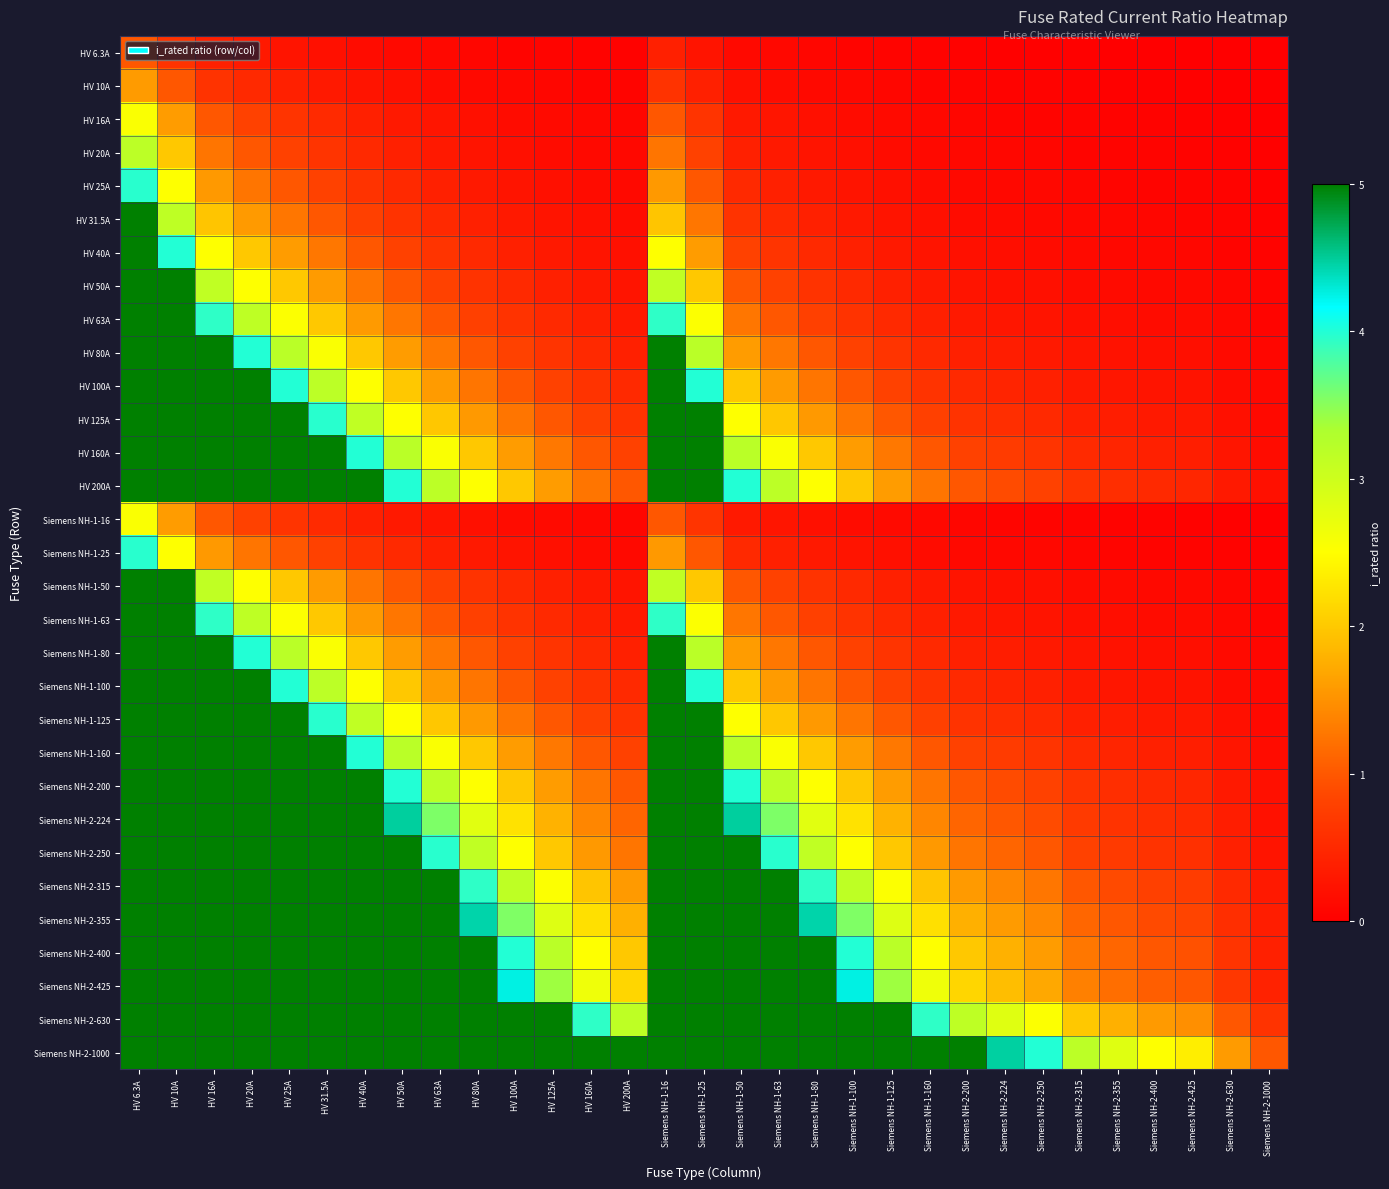

Reading right to left, list all the values displayed in this chart.

HV 6.3A: Siemens NH-2-1000=0.0	Siemens NH-2-630=0.0	Siemens NH-2-425=0.0	Siemens NH-2-400=0.0	Siemens NH-2-355=0.0	Siemens NH-2-315=0.0	Siemens NH-2-250=0.0	Siemens NH-2-224=0.0	Siemens NH-2-200=0.0	Siemens NH-1-160=0.0	Siemens NH-1-125=0.1	Siemens NH-1-100=0.1	Siemens NH-1-80=0.1	Siemens NH-1-63=0.1	Siemens NH-1-50=0.1	Siemens NH-1-25=0.3	Siemens NH-1-16=0.4	HV 200A=0.0	HV 160A=0.0	HV 125A=0.1	HV 100A=0.1	HV 80A=0.1	HV 63A=0.1	HV 50A=0.1	HV 40A=0.2	HV 31.5A=0.2	HV 25A=0.3	HV 20A=0.3	HV 16A=0.4	HV 10A=0.6	HV 6.3A=1.0
HV 10A: Siemens NH-2-1000=0.0	Siemens NH-2-630=0.0	Siemens NH-2-425=0.0	Siemens NH-2-400=0.0	Siemens NH-2-355=0.0	Siemens NH-2-315=0.0	Siemens NH-2-250=0.0	Siemens NH-2-224=0.0	Siemens NH-2-200=0.1	Siemens NH-1-160=0.1	Siemens NH-1-125=0.1	Siemens NH-1-100=0.1	Siemens NH-1-80=0.1	Siemens NH-1-63=0.2	Siemens NH-1-50=0.2	Siemens NH-1-25=0.4	Siemens NH-1-16=0.6	HV 200A=0.1	HV 160A=0.1	HV 125A=0.1	HV 100A=0.1	HV 80A=0.1	HV 63A=0.2	HV 50A=0.2	HV 40A=0.2	HV 31.5A=0.3	HV 25A=0.4	HV 20A=0.5	HV 16A=0.6	HV 10A=1.0	HV 6.3A=1.6
HV 16A: Siemens NH-2-1000=0.0	Siemens NH-2-630=0.0	Siemens NH-2-425=0.0	Siemens NH-2-400=0.0	Siemens NH-2-355=0.0	Siemens NH-2-315=0.1	Siemens NH-2-250=0.1	Siemens NH-2-224=0.1	Siemens NH-2-200=0.1	Siemens NH-1-160=0.1	Siemens NH-1-125=0.1	Siemens NH-1-100=0.2	Siemens NH-1-80=0.2	Siemens NH-1-63=0.3	Siemens NH-1-50=0.3	Siemens NH-1-25=0.6	Siemens NH-1-16=1.0	HV 200A=0.1	HV 160A=0.1	HV 125A=0.1	HV 100A=0.2	HV 80A=0.2	HV 63A=0.3	HV 50A=0.3	HV 40A=0.4	HV 31.5A=0.5	HV 25A=0.6	HV 20A=0.8	HV 16A=1.0	HV 10A=1.6	HV 6.3A=2.5
HV 20A: Siemens NH-2-1000=0.0	Siemens NH-2-630=0.0	Siemens NH-2-425=0.0	Siemens NH-2-400=0.1	Siemens NH-2-355=0.1	Siemens NH-2-315=0.1	Siemens NH-2-250=0.1	Siemens NH-2-224=0.1	Siemens NH-2-200=0.1	Siemens NH-1-160=0.1	Siemens NH-1-125=0.2	Siemens NH-1-100=0.2	Siemens NH-1-80=0.2	Siemens NH-1-63=0.3	Siemens NH-1-50=0.4	Siemens NH-1-25=0.8	Siemens NH-1-16=1.2	HV 200A=0.1	HV 160A=0.1	HV 125A=0.2	HV 100A=0.2	HV 80A=0.2	HV 63A=0.3	HV 50A=0.4	HV 40A=0.5	HV 31.5A=0.6	HV 25A=0.8	HV 20A=1.0	HV 16A=1.2	HV 10A=2.0	HV 6.3A=3.2
HV 25A: Siemens NH-2-1000=0.0	Siemens NH-2-630=0.0	Siemens NH-2-425=0.1	Siemens NH-2-400=0.1	Siemens NH-2-355=0.1	Siemens NH-2-315=0.1	Siemens NH-2-250=0.1	Siemens NH-2-224=0.1	Siemens NH-2-200=0.1	Siemens NH-1-160=0.2	Siemens NH-1-125=0.2	Siemens NH-1-100=0.2	Siemens NH-1-80=0.3	Siemens NH-1-63=0.4	Siemens NH-1-50=0.5	Siemens NH-1-25=1.0	Siemens NH-1-16=1.6	HV 200A=0.1	HV 160A=0.2	HV 125A=0.2	HV 100A=0.2	HV 80A=0.3	HV 63A=0.4	HV 50A=0.5	HV 40A=0.6	HV 31.5A=0.8	HV 25A=1.0	HV 20A=1.2	HV 16A=1.6	HV 10A=2.5	HV 6.3A=4.0
HV 31.5A: Siemens NH-2-1000=0.0	Siemens NH-2-630=0.1	Siemens NH-2-425=0.1	Siemens NH-2-400=0.1	Siemens NH-2-355=0.1	Siemens NH-2-315=0.1	Siemens NH-2-250=0.1	Siemens NH-2-224=0.1	Siemens NH-2-200=0.2	Siemens NH-1-160=0.2	Siemens NH-1-125=0.3	Siemens NH-1-100=0.3	Siemens NH-1-80=0.4	Siemens NH-1-63=0.5	Siemens NH-1-50=0.6	Siemens NH-1-25=1.3	Siemens NH-1-16=2.0	HV 200A=0.2	HV 160A=0.2	HV 125A=0.3	HV 100A=0.3	HV 80A=0.4	HV 63A=0.5	HV 50A=0.6	HV 40A=0.8	HV 31.5A=1.0	HV 25A=1.3	HV 20A=1.6	HV 16A=2.0	HV 10A=3.1	HV 6.3A=5.0
HV 40A: Siemens NH-2-1000=0.0	Siemens NH-2-630=0.1	Siemens NH-2-425=0.1	Siemens NH-2-400=0.1	Siemens NH-2-355=0.1	Siemens NH-2-315=0.1	Siemens NH-2-250=0.2	Siemens NH-2-224=0.2	Siemens NH-2-200=0.2	Siemens NH-1-160=0.2	Siemens NH-1-125=0.3	Siemens NH-1-100=0.4	Siemens NH-1-80=0.5	Siemens NH-1-63=0.6	Siemens NH-1-50=0.8	Siemens NH-1-25=1.6	Siemens NH-1-16=2.5	HV 200A=0.2	HV 160A=0.2	HV 125A=0.3	HV 100A=0.4	HV 80A=0.5	HV 63A=0.6	HV 50A=0.8	HV 40A=1.0	HV 31.5A=1.3	HV 25A=1.6	HV 20A=2.0	HV 16A=2.5	HV 10A=4.0	HV 6.3A=6.3
HV 50A: Siemens NH-2-1000=0.1	Siemens NH-2-630=0.1	Siemens NH-2-425=0.1	Siemens NH-2-400=0.1	Siemens NH-2-355=0.1	Siemens NH-2-315=0.2	Siemens NH-2-250=0.2	Siemens NH-2-224=0.2	Siemens NH-2-200=0.2	Siemens NH-1-160=0.3	Siemens NH-1-125=0.4	Siemens NH-1-100=0.5	Siemens NH-1-80=0.6	Siemens NH-1-63=0.8	Siemens NH-1-50=1.0	Siemens NH-1-25=2.0	Siemens NH-1-16=3.1	HV 200A=0.2	HV 160A=0.3	HV 125A=0.4	HV 100A=0.5	HV 80A=0.6	HV 63A=0.8	HV 50A=1.0	HV 40A=1.2	HV 31.5A=1.6	HV 25A=2.0	HV 20A=2.5	HV 16A=3.1	HV 10A=5.0	HV 6.3A=7.9
HV 63A: Siemens NH-2-1000=0.1	Siemens NH-2-630=0.1	Siemens NH-2-425=0.1	Siemens NH-2-400=0.2	Siemens NH-2-355=0.2	Siemens NH-2-315=0.2	Siemens NH-2-250=0.3	Siemens NH-2-224=0.3	Siemens NH-2-200=0.3	Siemens NH-1-160=0.4	Siemens NH-1-125=0.5	Siemens NH-1-100=0.6	Siemens NH-1-80=0.8	Siemens NH-1-63=1.0	Siemens NH-1-50=1.3	Siemens NH-1-25=2.5	Siemens NH-1-16=3.9	HV 200A=0.3	HV 160A=0.4	HV 125A=0.5	HV 100A=0.6	HV 80A=0.8	HV 63A=1.0	HV 50A=1.3	HV 40A=1.6	HV 31.5A=2.0	HV 25A=2.5	HV 20A=3.1	HV 16A=3.9	HV 10A=6.3	HV 6.3A=10.0
HV 80A: Siemens NH-2-1000=0.1	Siemens NH-2-630=0.1	Siemens NH-2-425=0.2	Siemens NH-2-400=0.2	Siemens NH-2-355=0.2	Siemens NH-2-315=0.3	Siemens NH-2-250=0.3	Siemens NH-2-224=0.4	Siemens NH-2-200=0.4	Siemens NH-1-160=0.5	Siemens NH-1-125=0.6	Siemens NH-1-100=0.8	Siemens NH-1-80=1.0	Siemens NH-1-63=1.3	Siemens NH-1-50=1.6	Siemens NH-1-25=3.2	Siemens NH-1-16=5.0	HV 200A=0.4	HV 160A=0.5	HV 125A=0.6	HV 100A=0.8	HV 80A=1.0	HV 63A=1.3	HV 50A=1.6	HV 40A=2.0	HV 31.5A=2.5	HV 25A=3.2	HV 20A=4.0	HV 16A=5.0	HV 10A=8.0	HV 6.3A=12.7
HV 100A: Siemens NH-2-1000=0.1	Siemens NH-2-630=0.2	Siemens NH-2-425=0.2	Siemens NH-2-400=0.2	Siemens NH-2-355=0.3	Siemens NH-2-315=0.3	Siemens NH-2-250=0.4	Siemens NH-2-224=0.4	Siemens NH-2-200=0.5	Siemens NH-1-160=0.6	Siemens NH-1-125=0.8	Siemens NH-1-100=1.0	Siemens NH-1-80=1.2	Siemens NH-1-63=1.6	Siemens NH-1-50=2.0	Siemens NH-1-25=4.0	Siemens NH-1-16=6.2	HV 200A=0.5	HV 160A=0.6	HV 125A=0.8	HV 100A=1.0	HV 80A=1.2	HV 63A=1.6	HV 50A=2.0	HV 40A=2.5	HV 31.5A=3.2	HV 25A=4.0	HV 20A=5.0	HV 16A=6.2	HV 10A=10.0	HV 6.3A=15.9
HV 125A: Siemens NH-2-1000=0.1	Siemens NH-2-630=0.2	Siemens NH-2-425=0.3	Siemens NH-2-400=0.3	Siemens NH-2-355=0.4	Siemens NH-2-315=0.4	Siemens NH-2-250=0.5	Siemens NH-2-224=0.6	Siemens NH-2-200=0.6	Siemens NH-1-160=0.8	Siemens NH-1-125=1.0	Siemens NH-1-100=1.2	Siemens NH-1-80=1.6	Siemens NH-1-63=2.0	Siemens NH-1-50=2.5	Siemens NH-1-25=5.0	Siemens NH-1-16=7.8	HV 200A=0.6	HV 160A=0.8	HV 125A=1.0	HV 100A=1.2	HV 80A=1.6	HV 63A=2.0	HV 50A=2.5	HV 40A=3.1	HV 31.5A=4.0	HV 25A=5.0	HV 20A=6.2	HV 16A=7.8	HV 10A=12.5	HV 6.3A=19.8
HV 160A: Siemens NH-2-1000=0.2	Siemens NH-2-630=0.3	Siemens NH-2-425=0.4	Siemens NH-2-400=0.4	Siemens NH-2-355=0.5	Siemens NH-2-315=0.5	Siemens NH-2-250=0.6	Siemens NH-2-224=0.7	Siemens NH-2-200=0.8	Siemens NH-1-160=1.0	Siemens NH-1-125=1.3	Siemens NH-1-100=1.6	Siemens NH-1-80=2.0	Siemens NH-1-63=2.5	Siemens NH-1-50=3.2	Siemens NH-1-25=6.4	Siemens NH-1-16=10.0	HV 200A=0.8	HV 160A=1.0	HV 125A=1.3	HV 100A=1.6	HV 80A=2.0	HV 63A=2.5	HV 50A=3.2	HV 40A=4.0	HV 31.5A=5.1	HV 25A=6.4	HV 20A=8.0	HV 16A=10.0	HV 10A=16.0	HV 6.3A=25.4
HV 200A: Siemens NH-2-1000=0.2	Siemens NH-2-630=0.3	Siemens NH-2-425=0.5	Siemens NH-2-400=0.5	Siemens NH-2-355=0.6	Siemens NH-2-315=0.6	Siemens NH-2-250=0.8	Siemens NH-2-224=0.9	Siemens NH-2-200=1.0	Siemens NH-1-160=1.2	Siemens NH-1-125=1.6	Siemens NH-1-100=2.0	Siemens NH-1-80=2.5	Siemens NH-1-63=3.2	Siemens NH-1-50=4.0	Siemens NH-1-25=8.0	Siemens NH-1-16=12.5	HV 200A=1.0	HV 160A=1.2	HV 125A=1.6	HV 100A=2.0	HV 80A=2.5	HV 63A=3.2	HV 50A=4.0	HV 40A=5.0	HV 31.5A=6.3	HV 25A=8.0	HV 20A=10.0	HV 16A=12.5	HV 10A=20.0	HV 6.3A=31.7
Siemens NH-1-16: Siemens NH-2-1000=0.0	Siemens NH-2-630=0.0	Siemens NH-2-425=0.0	Siemens NH-2-400=0.0	Siemens NH-2-355=0.0	Siemens NH-2-315=0.1	Siemens NH-2-250=0.1	Siemens NH-2-224=0.1	Siemens NH-2-200=0.1	Siemens NH-1-160=0.1	Siemens NH-1-125=0.1	Siemens NH-1-100=0.2	Siemens NH-1-80=0.2	Siemens NH-1-63=0.3	Siemens NH-1-50=0.3	Siemens NH-1-25=0.6	Siemens NH-1-16=1.0	HV 200A=0.1	HV 160A=0.1	HV 125A=0.1	HV 100A=0.2	HV 80A=0.2	HV 63A=0.3	HV 50A=0.3	HV 40A=0.4	HV 31.5A=0.5	HV 25A=0.6	HV 20A=0.8	HV 16A=1.0	HV 10A=1.6	HV 6.3A=2.5
Siemens NH-1-25: Siemens NH-2-1000=0.0	Siemens NH-2-630=0.0	Siemens NH-2-425=0.1	Siemens NH-2-400=0.1	Siemens NH-2-355=0.1	Siemens NH-2-315=0.1	Siemens NH-2-250=0.1	Siemens NH-2-224=0.1	Siemens NH-2-200=0.1	Siemens NH-1-160=0.2	Siemens NH-1-125=0.2	Siemens NH-1-100=0.2	Siemens NH-1-80=0.3	Siemens NH-1-63=0.4	Siemens NH-1-50=0.5	Siemens NH-1-25=1.0	Siemens NH-1-16=1.6	HV 200A=0.1	HV 160A=0.2	HV 125A=0.2	HV 100A=0.2	HV 80A=0.3	HV 63A=0.4	HV 50A=0.5	HV 40A=0.6	HV 31.5A=0.8	HV 25A=1.0	HV 20A=1.2	HV 16A=1.6	HV 10A=2.5	HV 6.3A=4.0
Siemens NH-1-50: Siemens NH-2-1000=0.1	Siemens NH-2-630=0.1	Siemens NH-2-425=0.1	Siemens NH-2-400=0.1	Siemens NH-2-355=0.1	Siemens NH-2-315=0.2	Siemens NH-2-250=0.2	Siemens NH-2-224=0.2	Siemens NH-2-200=0.2	Siemens NH-1-160=0.3	Siemens NH-1-125=0.4	Siemens NH-1-100=0.5	Siemens NH-1-80=0.6	Siemens NH-1-63=0.8	Siemens NH-1-50=1.0	Siemens NH-1-25=2.0	Siemens NH-1-16=3.1	HV 200A=0.2	HV 160A=0.3	HV 125A=0.4	HV 100A=0.5	HV 80A=0.6	HV 63A=0.8	HV 50A=1.0	HV 40A=1.2	HV 31.5A=1.6	HV 25A=2.0	HV 20A=2.5	HV 16A=3.1	HV 10A=5.0	HV 6.3A=7.9
Siemens NH-1-63: Siemens NH-2-1000=0.1	Siemens NH-2-630=0.1	Siemens NH-2-425=0.1	Siemens NH-2-400=0.2	Siemens NH-2-355=0.2	Siemens NH-2-315=0.2	Siemens NH-2-250=0.3	Siemens NH-2-224=0.3	Siemens NH-2-200=0.3	Siemens NH-1-160=0.4	Siemens NH-1-125=0.5	Siemens NH-1-100=0.6	Siemens NH-1-80=0.8	Siemens NH-1-63=1.0	Siemens NH-1-50=1.3	Siemens NH-1-25=2.5	Siemens NH-1-16=3.9	HV 200A=0.3	HV 160A=0.4	HV 125A=0.5	HV 100A=0.6	HV 80A=0.8	HV 63A=1.0	HV 50A=1.3	HV 40A=1.6	HV 31.5A=2.0	HV 25A=2.5	HV 20A=3.1	HV 16A=3.9	HV 10A=6.3	HV 6.3A=10.0
Siemens NH-1-80: Siemens NH-2-1000=0.1	Siemens NH-2-630=0.1	Siemens NH-2-425=0.2	Siemens NH-2-400=0.2	Siemens NH-2-355=0.2	Siemens NH-2-315=0.3	Siemens NH-2-250=0.3	Siemens NH-2-224=0.4	Siemens NH-2-200=0.4	Siemens NH-1-160=0.5	Siemens NH-1-125=0.6	Siemens NH-1-100=0.8	Siemens NH-1-80=1.0	Siemens NH-1-63=1.3	Siemens NH-1-50=1.6	Siemens NH-1-25=3.2	Siemens NH-1-16=5.0	HV 200A=0.4	HV 160A=0.5	HV 125A=0.6	HV 100A=0.8	HV 80A=1.0	HV 63A=1.3	HV 50A=1.6	HV 40A=2.0	HV 31.5A=2.5	HV 25A=3.2	HV 20A=4.0	HV 16A=5.0	HV 10A=8.0	HV 6.3A=12.7
Siemens NH-1-100: Siemens NH-2-1000=0.1	Siemens NH-2-630=0.2	Siemens NH-2-425=0.2	Siemens NH-2-400=0.2	Siemens NH-2-355=0.3	Siemens NH-2-315=0.3	Siemens NH-2-250=0.4	Siemens NH-2-224=0.4	Siemens NH-2-200=0.5	Siemens NH-1-160=0.6	Siemens NH-1-125=0.8	Siemens NH-1-100=1.0	Siemens NH-1-80=1.2	Siemens NH-1-63=1.6	Siemens NH-1-50=2.0	Siemens NH-1-25=4.0	Siemens NH-1-16=6.2	HV 200A=0.5	HV 160A=0.6	HV 125A=0.8	HV 100A=1.0	HV 80A=1.2	HV 63A=1.6	HV 50A=2.0	HV 40A=2.5	HV 31.5A=3.2	HV 25A=4.0	HV 20A=5.0	HV 16A=6.2	HV 10A=10.0	HV 6.3A=15.9
Siemens NH-1-125: Siemens NH-2-1000=0.1	Siemens NH-2-630=0.2	Siemens NH-2-425=0.3	Siemens NH-2-400=0.3	Siemens NH-2-355=0.4	Siemens NH-2-315=0.4	Siemens NH-2-250=0.5	Siemens NH-2-224=0.6	Siemens NH-2-200=0.6	Siemens NH-1-160=0.8	Siemens NH-1-125=1.0	Siemens NH-1-100=1.2	Siemens NH-1-80=1.6	Siemens NH-1-63=2.0	Siemens NH-1-50=2.5	Siemens NH-1-25=5.0	Siemens NH-1-16=7.8	HV 200A=0.6	HV 160A=0.8	HV 125A=1.0	HV 100A=1.2	HV 80A=1.6	HV 63A=2.0	HV 50A=2.5	HV 40A=3.1	HV 31.5A=4.0	HV 25A=5.0	HV 20A=6.2	HV 16A=7.8	HV 10A=12.5	HV 6.3A=19.8
Siemens NH-1-160: Siemens NH-2-1000=0.2	Siemens NH-2-630=0.3	Siemens NH-2-425=0.4	Siemens NH-2-400=0.4	Siemens NH-2-355=0.5	Siemens NH-2-315=0.5	Siemens NH-2-250=0.6	Siemens NH-2-224=0.7	Siemens NH-2-200=0.8	Siemens NH-1-160=1.0	Siemens NH-1-125=1.3	Siemens NH-1-100=1.6	Siemens NH-1-80=2.0	Siemens NH-1-63=2.5	Siemens NH-1-50=3.2	Siemens NH-1-25=6.4	Siemens NH-1-16=10.0	HV 200A=0.8	HV 160A=1.0	HV 125A=1.3	HV 100A=1.6	HV 80A=2.0	HV 63A=2.5	HV 50A=3.2	HV 40A=4.0	HV 31.5A=5.1	HV 25A=6.4	HV 20A=8.0	HV 16A=10.0	HV 10A=16.0	HV 6.3A=25.4
Siemens NH-2-200: Siemens NH-2-1000=0.2	Siemens NH-2-630=0.3	Siemens NH-2-425=0.5	Siemens NH-2-400=0.5	Siemens NH-2-355=0.6	Siemens NH-2-315=0.6	Siemens NH-2-250=0.8	Siemens NH-2-224=0.9	Siemens NH-2-200=1.0	Siemens NH-1-160=1.2	Siemens NH-1-125=1.6	Siemens NH-1-100=2.0	Siemens NH-1-80=2.5	Siemens NH-1-63=3.2	Siemens NH-1-50=4.0	Siemens NH-1-25=8.0	Siemens NH-1-16=12.5	HV 200A=1.0	HV 160A=1.2	HV 125A=1.6	HV 100A=2.0	HV 80A=2.5	HV 63A=3.2	HV 50A=4.0	HV 40A=5.0	HV 31.5A=6.3	HV 25A=8.0	HV 20A=10.0	HV 16A=12.5	HV 10A=20.0	HV 6.3A=31.7
Siemens NH-2-224: Siemens NH-2-1000=0.2	Siemens NH-2-630=0.4	Siemens NH-2-425=0.5	Siemens NH-2-400=0.6	Siemens NH-2-355=0.6	Siemens NH-2-315=0.7	Siemens NH-2-250=0.9	Siemens NH-2-224=1.0	Siemens NH-2-200=1.1	Siemens NH-1-160=1.4	Siemens NH-1-125=1.8	Siemens NH-1-100=2.2	Siemens NH-1-80=2.8	Siemens NH-1-63=3.6	Siemens NH-1-50=4.5	Siemens NH-1-25=9.0	Siemens NH-1-16=14.0	HV 200A=1.1	HV 160A=1.4	HV 125A=1.8	HV 100A=2.2	HV 80A=2.8	HV 63A=3.6	HV 50A=4.5	HV 40A=5.6	HV 31.5A=7.1	HV 25A=9.0	HV 20A=11.2	HV 16A=14.0	HV 10A=22.4	HV 6.3A=35.6
Siemens NH-2-250: Siemens NH-2-1000=0.2	Siemens NH-2-630=0.4	Siemens NH-2-425=0.6	Siemens NH-2-400=0.6	Siemens NH-2-355=0.7	Siemens NH-2-315=0.8	Siemens NH-2-250=1.0	Siemens NH-2-224=1.1	Siemens NH-2-200=1.2	Siemens NH-1-160=1.6	Siemens NH-1-125=2.0	Siemens NH-1-100=2.5	Siemens NH-1-80=3.1	Siemens NH-1-63=4.0	Siemens NH-1-50=5.0	Siemens NH-1-25=10.0	Siemens NH-1-16=15.6	HV 200A=1.2	HV 160A=1.6	HV 125A=2.0	HV 100A=2.5	HV 80A=3.1	HV 63A=4.0	HV 50A=5.0	HV 40A=6.2	HV 31.5A=7.9	HV 25A=10.0	HV 20A=12.5	HV 16A=15.6	HV 10A=25.0	HV 6.3A=39.7
Siemens NH-2-315: Siemens NH-2-1000=0.3	Siemens NH-2-630=0.5	Siemens NH-2-425=0.7	Siemens NH-2-400=0.8	Siemens NH-2-355=0.9	Siemens NH-2-315=1.0	Siemens NH-2-250=1.3	Siemens NH-2-224=1.4	Siemens NH-2-200=1.6	Siemens NH-1-160=2.0	Siemens NH-1-125=2.5	Siemens NH-1-100=3.1	Siemens NH-1-80=3.9	Siemens NH-1-63=5.0	Siemens NH-1-50=6.3	Siemens NH-1-25=12.6	Siemens NH-1-16=19.7	HV 200A=1.6	HV 160A=2.0	HV 125A=2.5	HV 100A=3.1	HV 80A=3.9	HV 63A=5.0	HV 50A=6.3	HV 40A=7.9	HV 31.5A=10.0	HV 25A=12.6	HV 20A=15.8	HV 16A=19.7	HV 10A=31.5	HV 6.3A=50.0
Siemens NH-2-355: Siemens NH-2-1000=0.4	Siemens NH-2-630=0.6	Siemens NH-2-425=0.8	Siemens NH-2-400=0.9	Siemens NH-2-355=1.0	Siemens NH-2-315=1.1	Siemens NH-2-250=1.4	Siemens NH-2-224=1.6	Siemens NH-2-200=1.8	Siemens NH-1-160=2.2	Siemens NH-1-125=2.8	Siemens NH-1-100=3.5	Siemens NH-1-80=4.4	Siemens NH-1-63=5.6	Siemens NH-1-50=7.1	Siemens NH-1-25=14.2	Siemens NH-1-16=22.2	HV 200A=1.8	HV 160A=2.2	HV 125A=2.8	HV 100A=3.5	HV 80A=4.4	HV 63A=5.6	HV 50A=7.1	HV 40A=8.9	HV 31.5A=11.3	HV 25A=14.2	HV 20A=17.8	HV 16A=22.2	HV 10A=35.5	HV 6.3A=56.3
Siemens NH-2-400: Siemens NH-2-1000=0.4	Siemens NH-2-630=0.6	Siemens NH-2-425=0.9	Siemens NH-2-400=1.0	Siemens NH-2-355=1.1	Siemens NH-2-315=1.3	Siemens NH-2-250=1.6	Siemens NH-2-224=1.8	Siemens NH-2-200=2.0	Siemens NH-1-160=2.5	Siemens NH-1-125=3.2	Siemens NH-1-100=4.0	Siemens NH-1-80=5.0	Siemens NH-1-63=6.3	Siemens NH-1-50=8.0	Siemens NH-1-25=16.0	Siemens NH-1-16=25.0	HV 200A=2.0	HV 160A=2.5	HV 125A=3.2	HV 100A=4.0	HV 80A=5.0	HV 63A=6.3	HV 50A=8.0	HV 40A=10.0	HV 31.5A=12.7	HV 25A=16.0	HV 20A=20.0	HV 16A=25.0	HV 10A=40.0	HV 6.3A=63.5
Siemens NH-2-425: Siemens NH-2-1000=0.4	Siemens NH-2-630=0.7	Siemens NH-2-425=1.0	Siemens NH-2-400=1.1	Siemens NH-2-355=1.2	Siemens NH-2-315=1.3	Siemens NH-2-250=1.7	Siemens NH-2-224=1.9	Siemens NH-2-200=2.1	Siemens NH-1-160=2.7	Siemens NH-1-125=3.4	Siemens NH-1-100=4.2	Siemens NH-1-80=5.3	Siemens NH-1-63=6.7	Siemens NH-1-50=8.5	Siemens NH-1-25=17.0	Siemens NH-1-16=26.6	HV 200A=2.1	HV 160A=2.7	HV 125A=3.4	HV 100A=4.2	HV 80A=5.3	HV 63A=6.7	HV 50A=8.5	HV 40A=10.6	HV 31.5A=13.5	HV 25A=17.0	HV 20A=21.2	HV 16A=26.6	HV 10A=42.5	HV 6.3A=67.5
Siemens NH-2-630: Siemens NH-2-1000=0.6	Siemens NH-2-630=1.0	Siemens NH-2-425=1.5	Siemens NH-2-400=1.6	Siemens NH-2-355=1.8	Siemens NH-2-315=2.0	Siemens NH-2-250=2.5	Siemens NH-2-224=2.8	Siemens NH-2-200=3.1	Siemens NH-1-160=3.9	Siemens NH-1-125=5.0	Siemens NH-1-100=6.3	Siemens NH-1-80=7.9	Siemens NH-1-63=10.0	Siemens NH-1-50=12.6	Siemens NH-1-25=25.2	Siemens NH-1-16=39.4	HV 200A=3.1	HV 160A=3.9	HV 125A=5.0	HV 100A=6.3	HV 80A=7.9	HV 63A=10.0	HV 50A=12.6	HV 40A=15.8	HV 31.5A=20.0	HV 25A=25.2	HV 20A=31.5	HV 16A=39.4	HV 10A=63.0	HV 6.3A=100.0
Siemens NH-2-1000: Siemens NH-2-1000=1.0	Siemens NH-2-630=1.6	Siemens NH-2-425=2.4	Siemens NH-2-400=2.5	Siemens NH-2-355=2.8	Siemens NH-2-315=3.2	Siemens NH-2-250=4.0	Siemens NH-2-224=4.5	Siemens NH-2-200=5.0	Siemens NH-1-160=6.2	Siemens NH-1-125=8.0	Siemens NH-1-100=10.0	Siemens NH-1-80=12.5	Siemens NH-1-63=15.9	Siemens NH-1-50=20.0	Siemens NH-1-25=40.0	Siemens NH-1-16=62.5	HV 200A=5.0	HV 160A=6.2	HV 125A=8.0	HV 100A=10.0	HV 80A=12.5	HV 63A=15.9	HV 50A=20.0	HV 40A=25.0	HV 31.5A=31.7	HV 25A=40.0	HV 20A=50.0	HV 16A=62.5	HV 10A=100.0	HV 6.3A=158.7